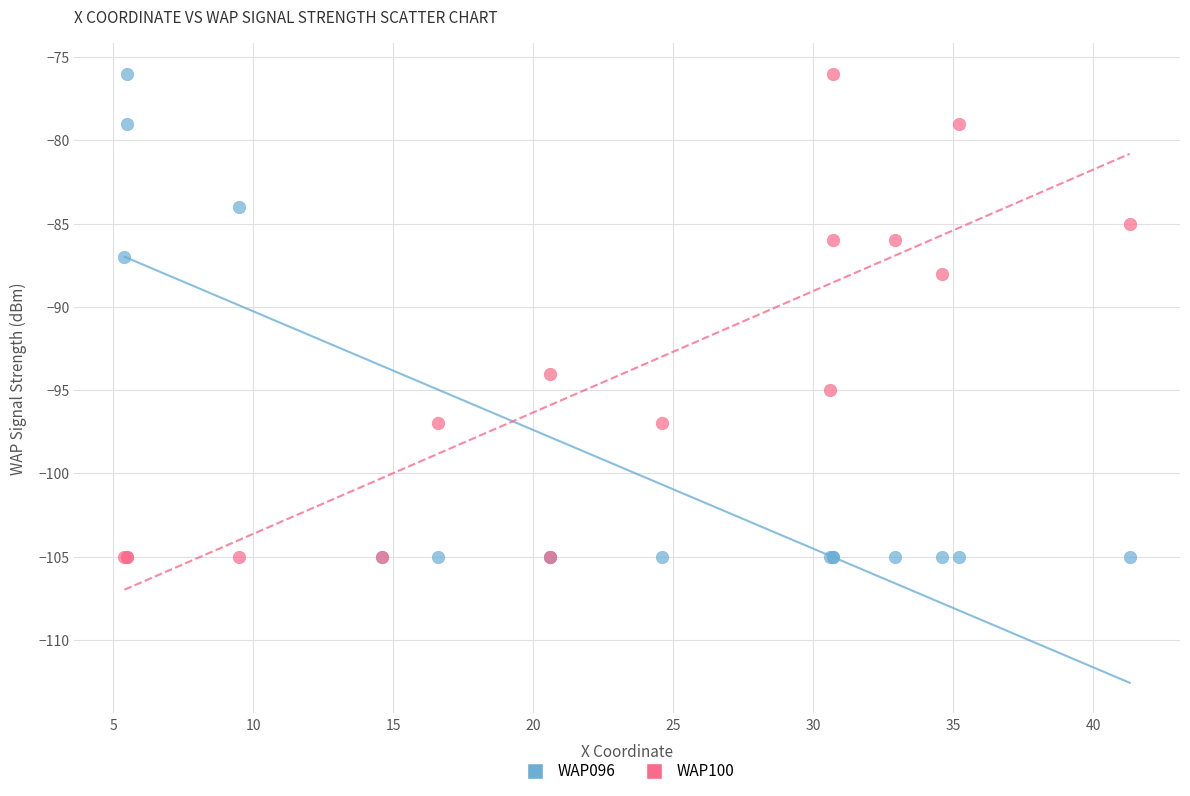

Across all series, what Y value is closest to -90?

-88